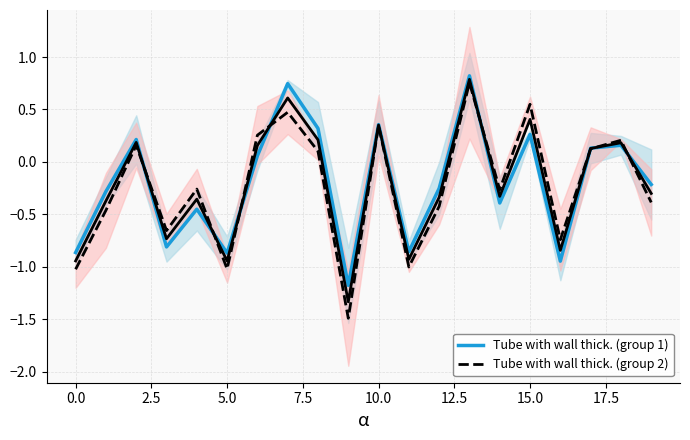

At which category is the sum across all series the highest?

13